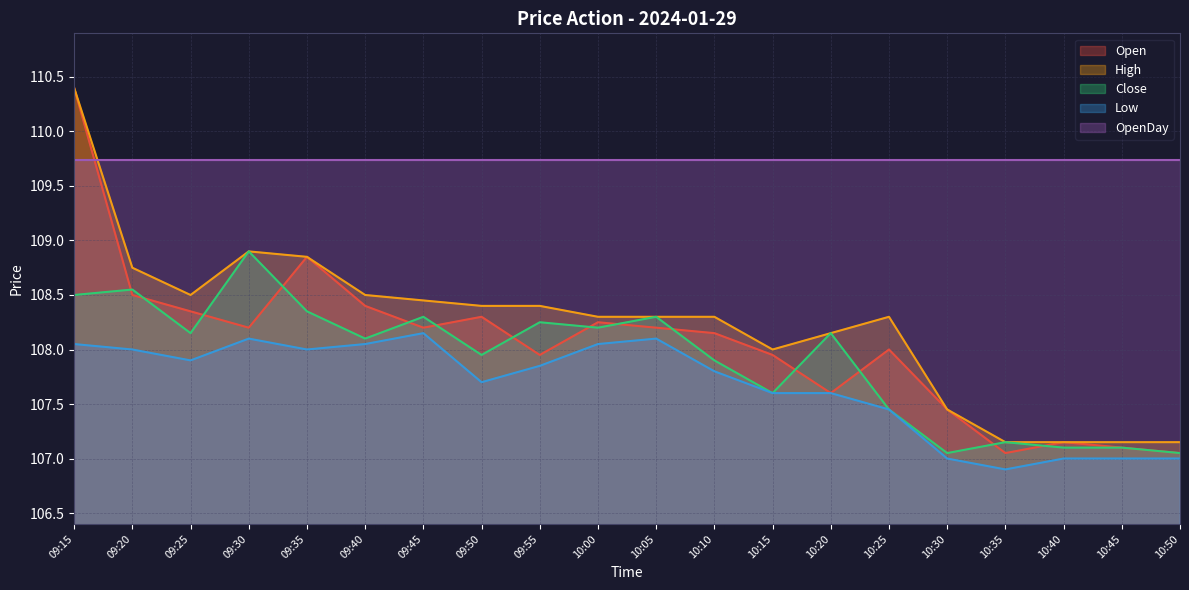

What is the total value across all series at 10:00?

542.5